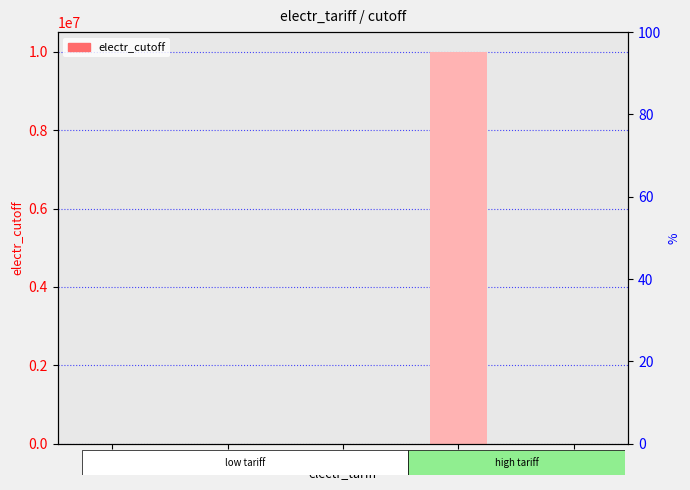

List the labels in order of value, largest first.

8, 6, 4, 2, 0